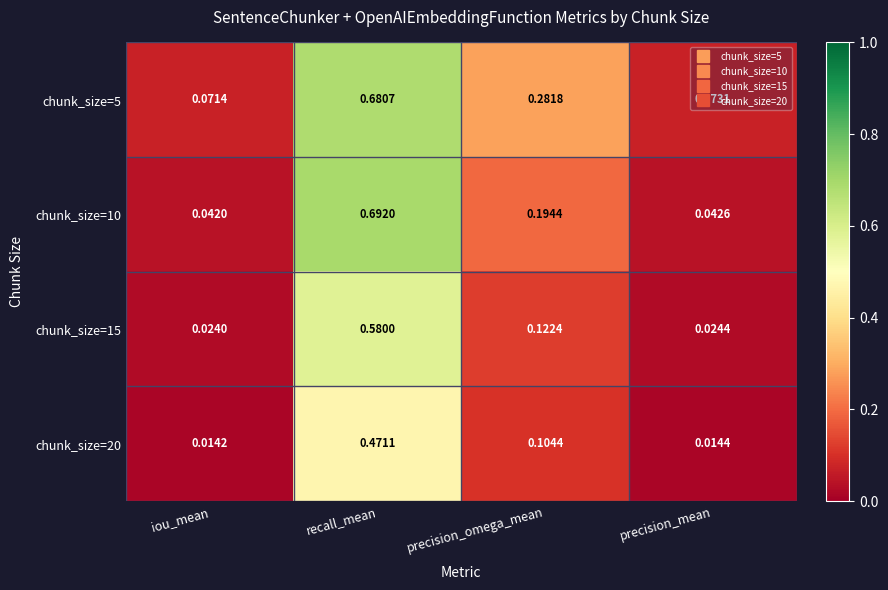

Rank the series at recall_mean from highest to lowest value.

chunk_size=10, chunk_size=5, chunk_size=15, chunk_size=20